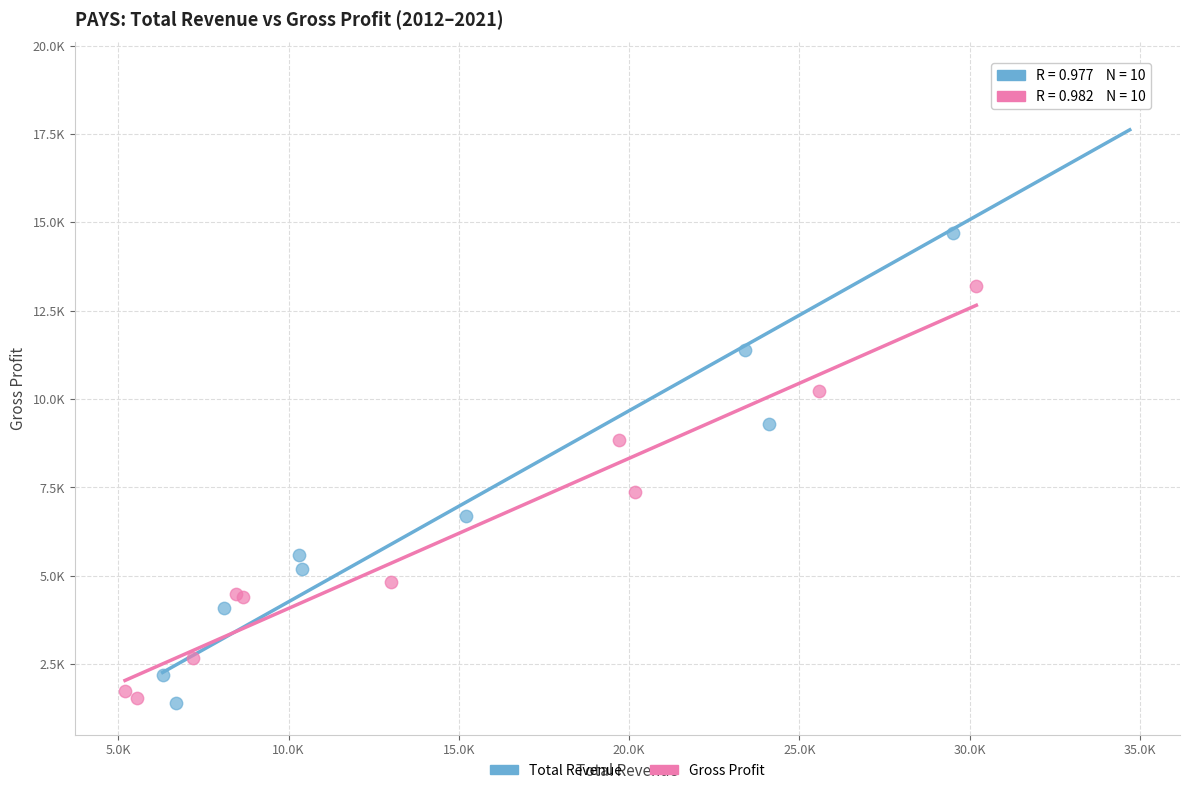

Which series has the widest spread of Y values?

Total Revenue